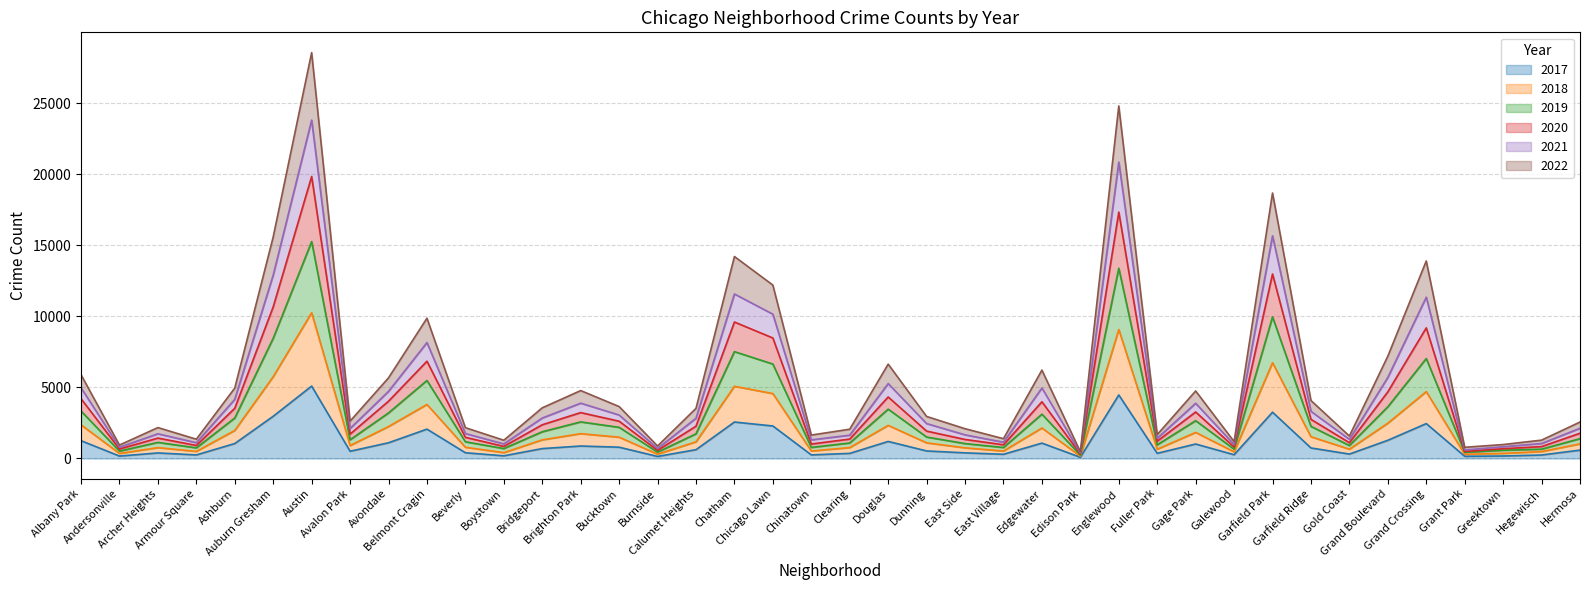

True or false: 2022 has a value of 4707 at Chatham.

False